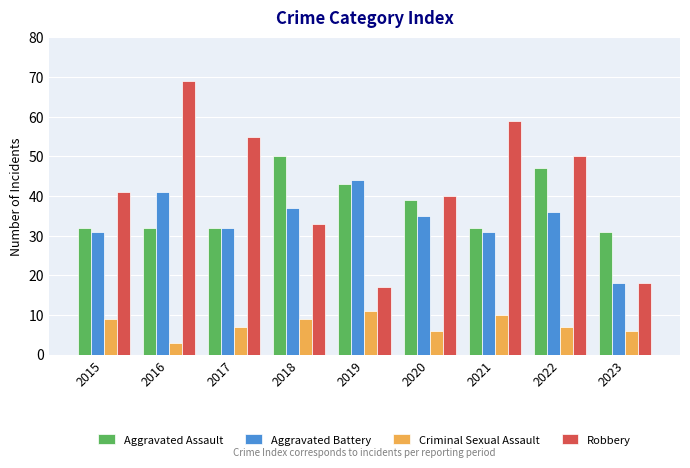

Which series has the widest spread of values?

Robbery